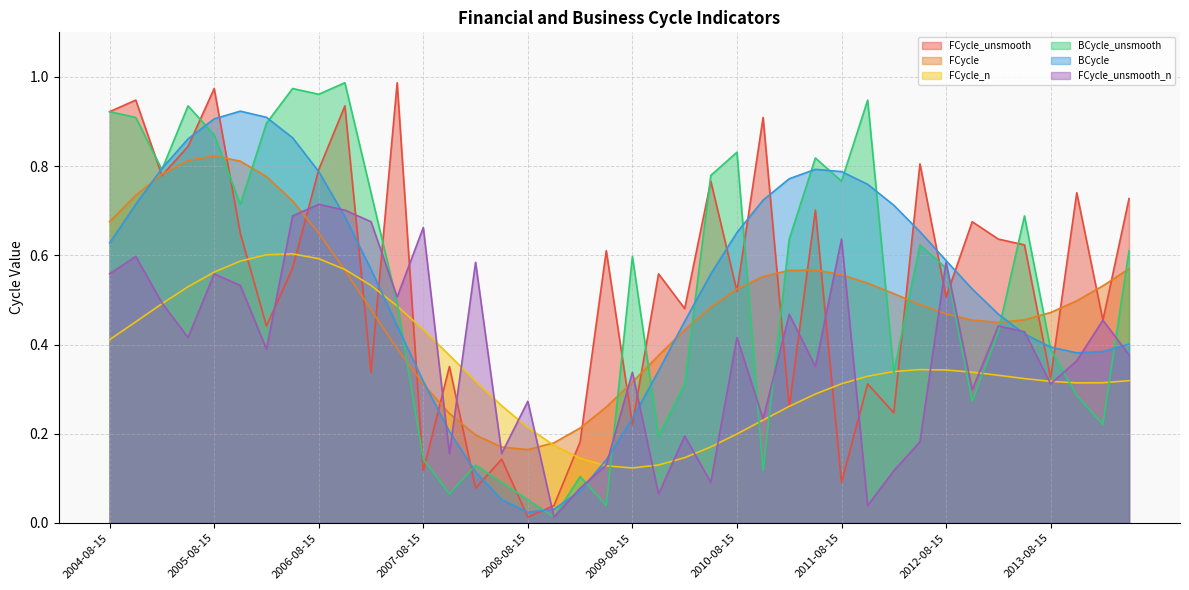

The FCycle series shows 0.6 at 2010-11-15. True or false?

True